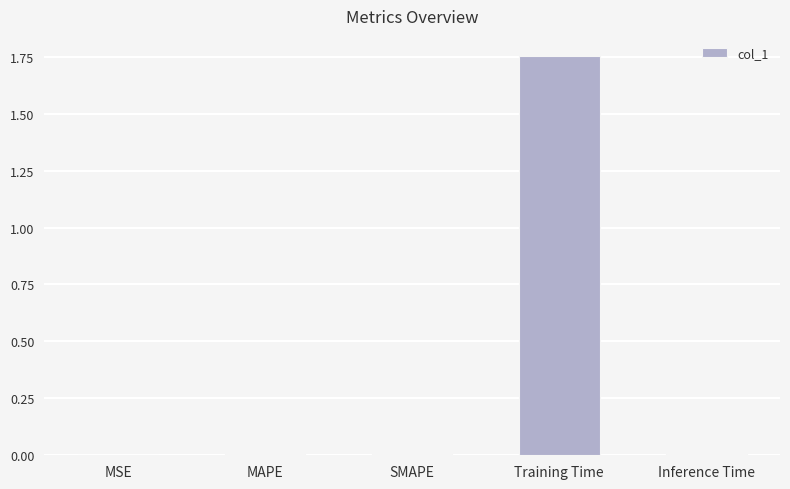

Which category has the highest value across all series?

Training Time